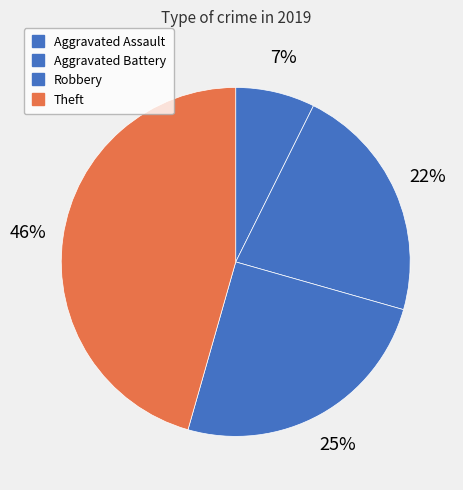

Count the number of slices in the pie.

4